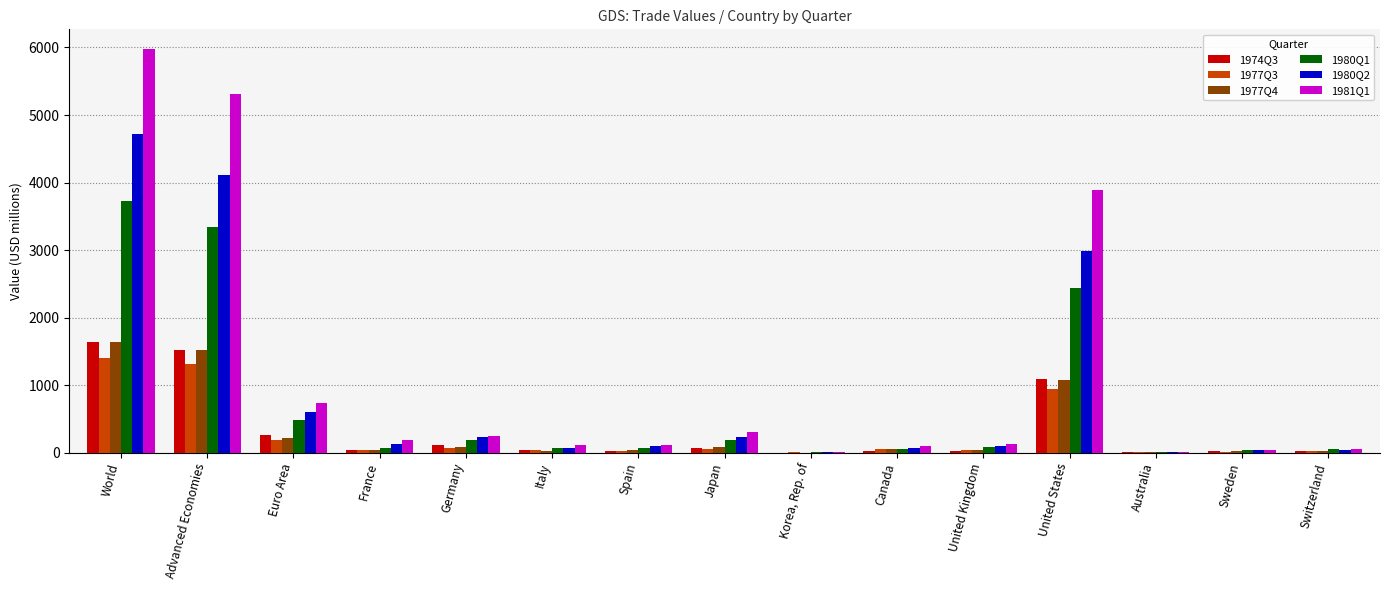

What is the greatest value displayed?

5970.4